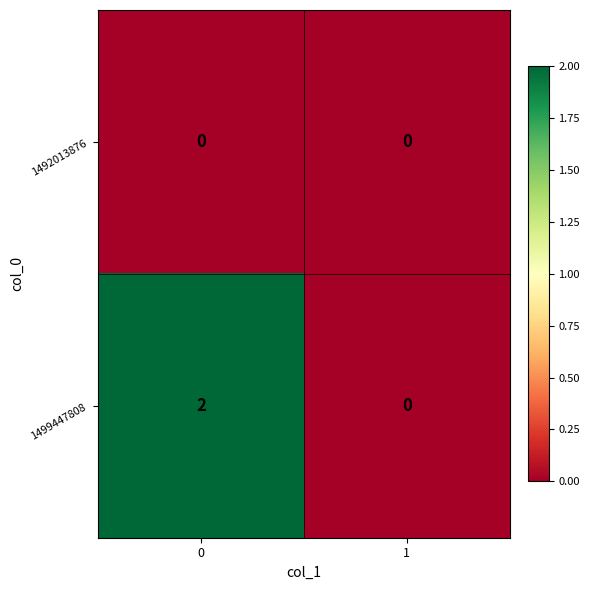

Which series has the largest total across all categories?

1499447808